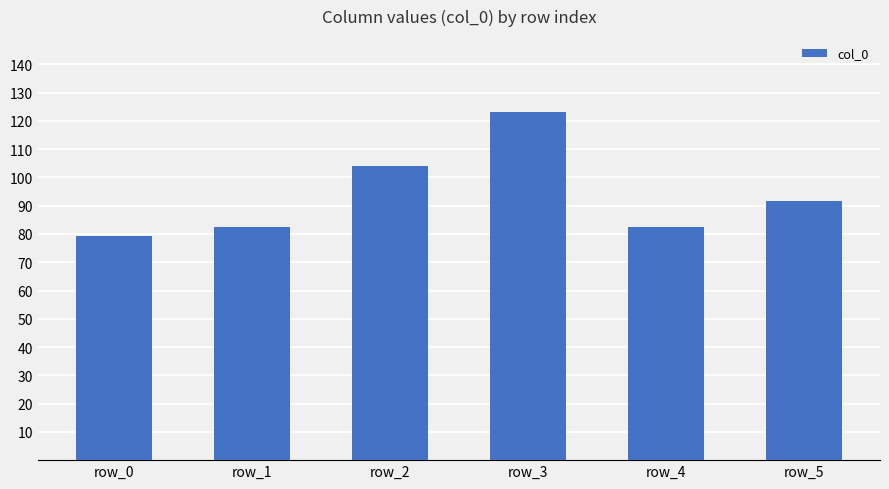

Between row_1 and row_5, which is larger?

row_5